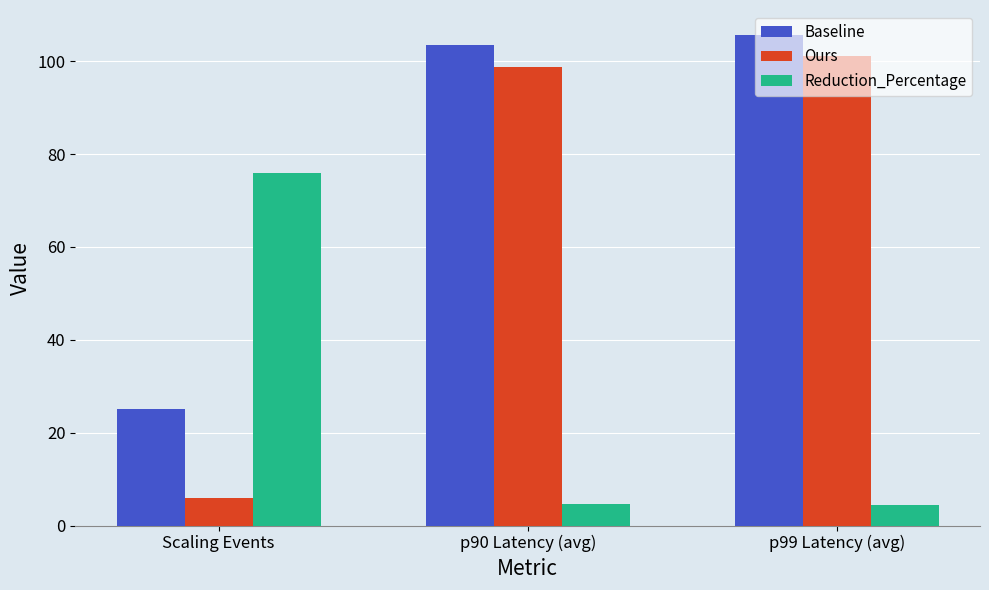

List the series in order of their overall mean, highest first.

Baseline, Ours, Reduction_Percentage